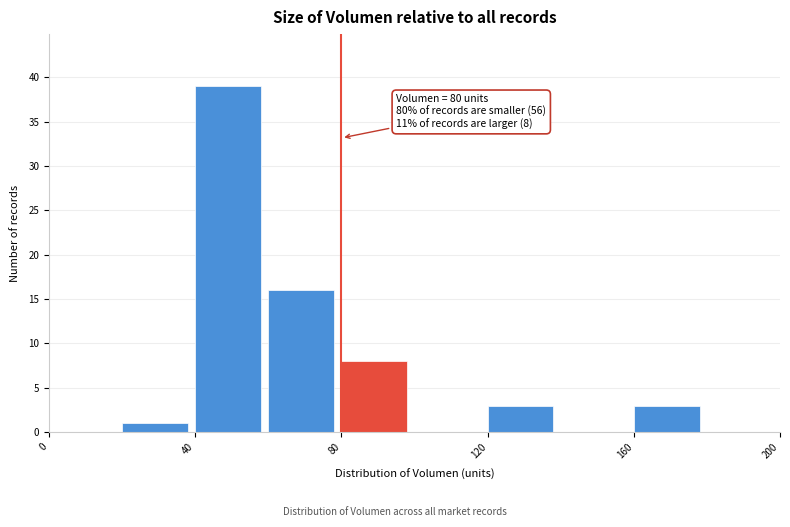

Over which range of the x-axis is the bar tallest?

40 to 60